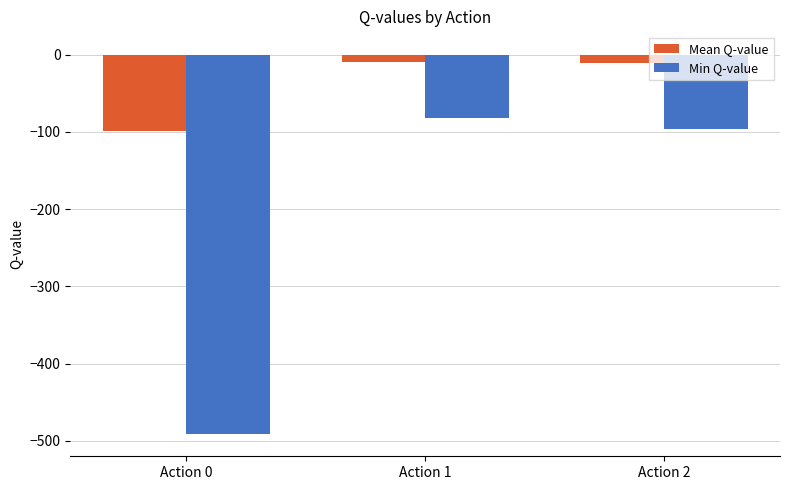

Are the bars horizontal?

No